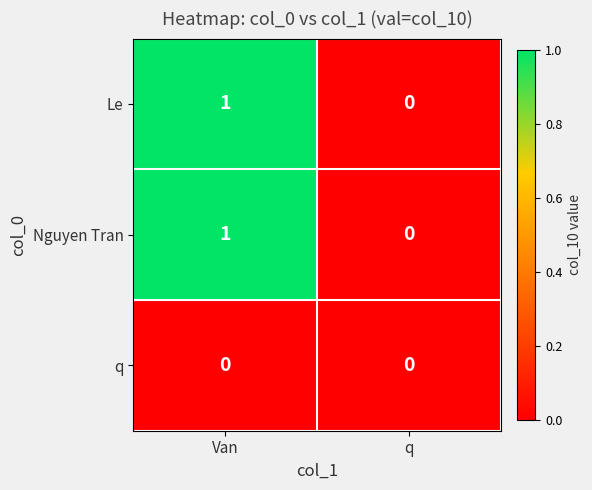

Reading right to left, what are all the values shown in this chart?

Le: q=0	Van=1
Nguyen Tran: q=0	Van=1
q: q=0	Van=0